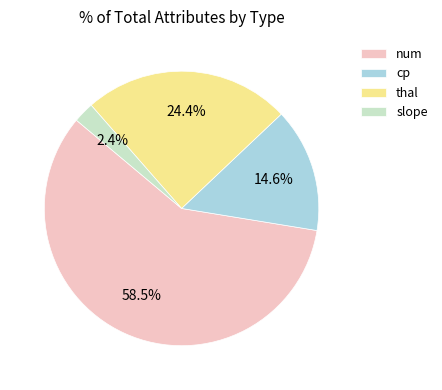

To the nearest percent, what percentage of the pie is cp?

15%